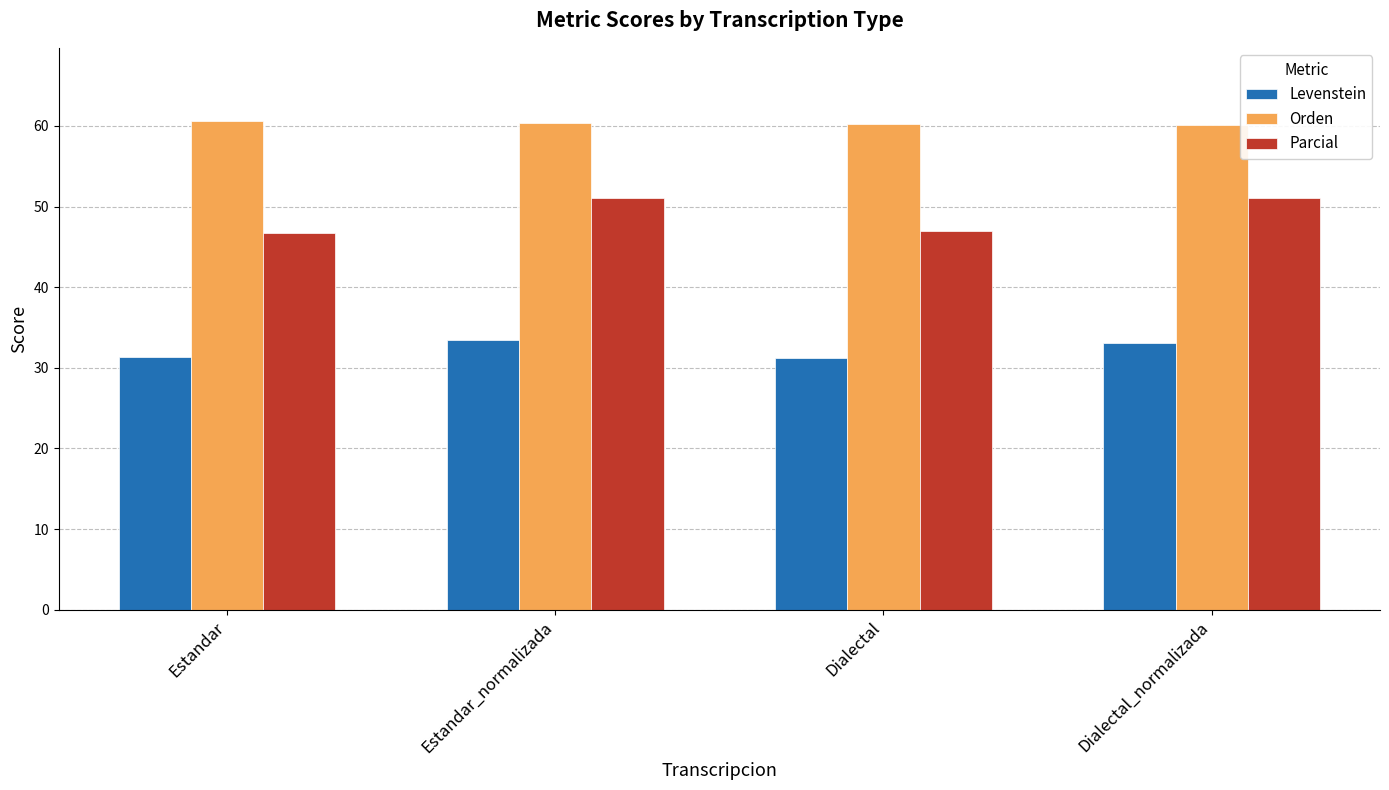

What is the difference between the Orden values at Estandar_normalizada and Dialectal_normalizada?

0.3